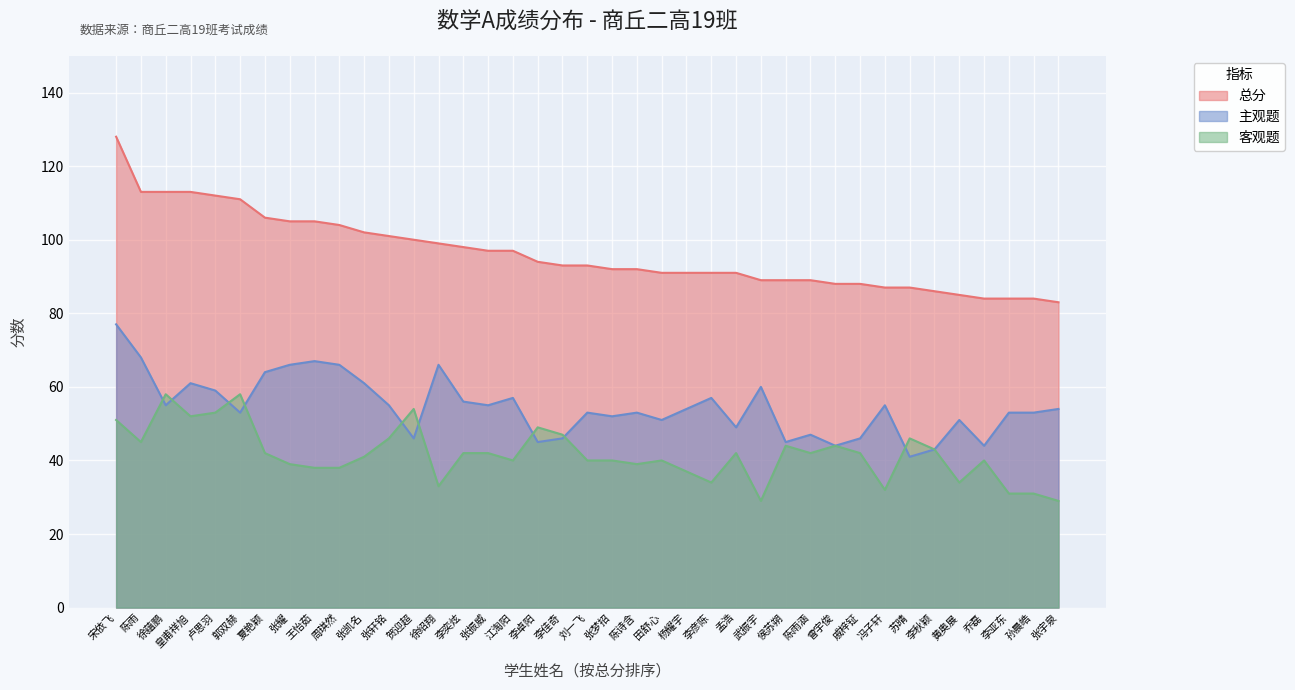

Between 孟浩 and 戚梓钲, which series saw the biggest shift?

总分